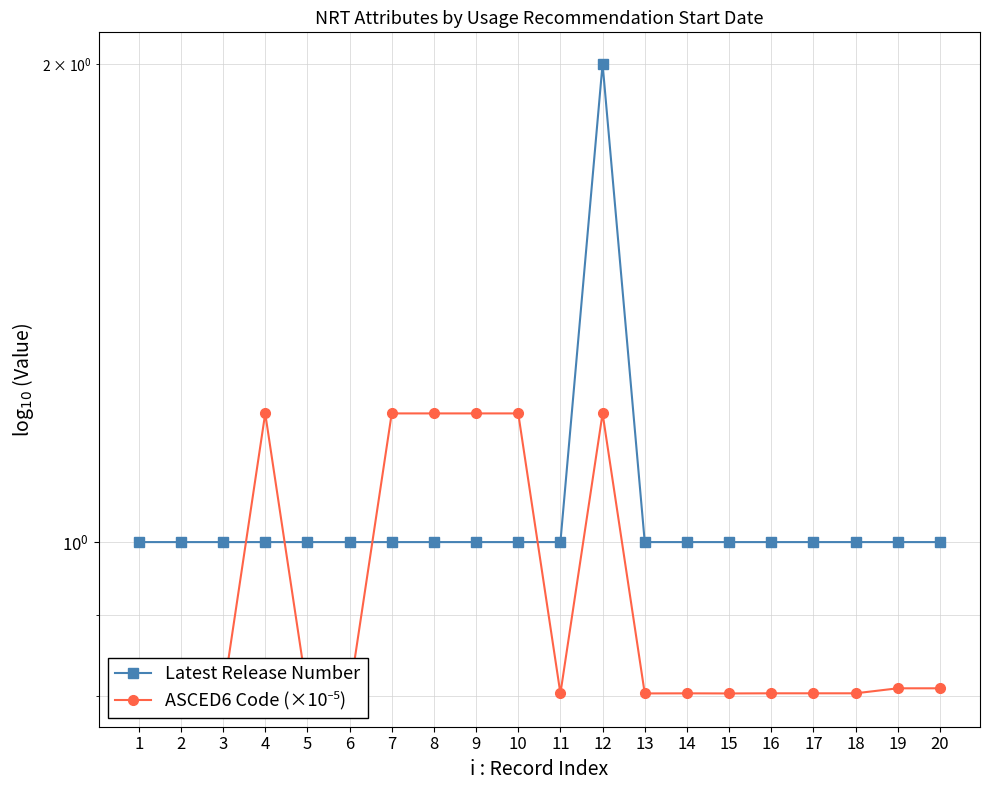

What is the value of the Latest Release Number point at the 18th from the left?

1.0